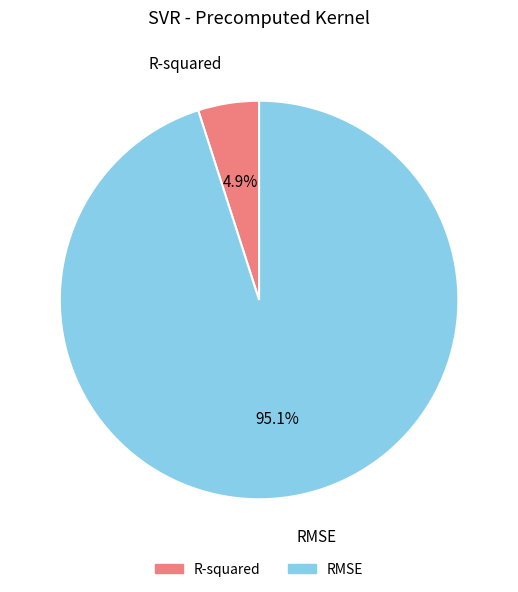

Is it true that R-squared is 5% of the pie?

True